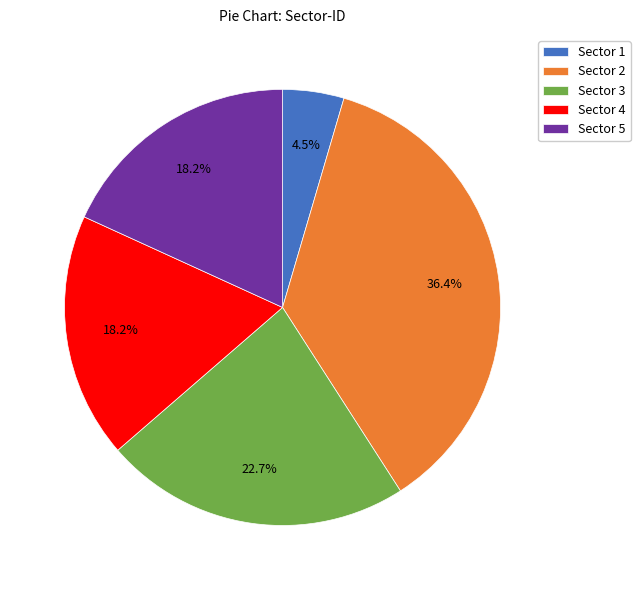

To the nearest percent, what is the difference between the largest and smallest slice percentages?

32%